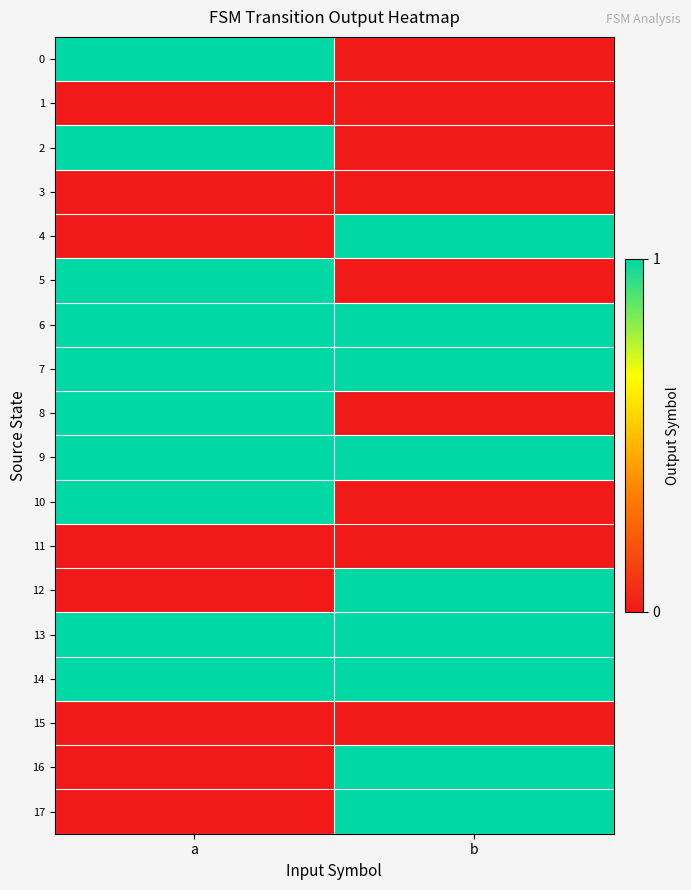

At which category does the chart reach its minimum across all series?

b